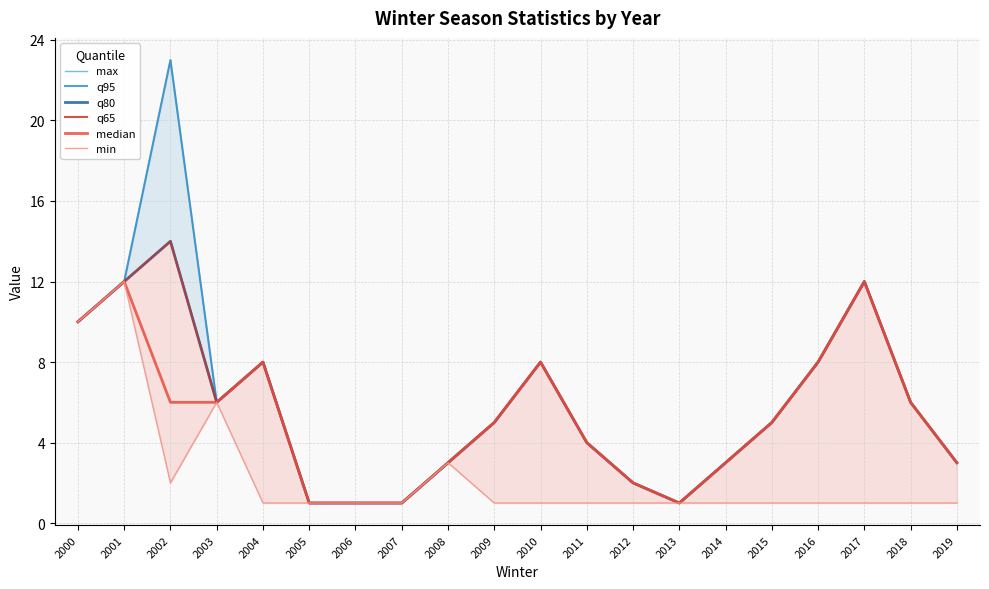

True or false: q80 and max intersect in this chart.

False